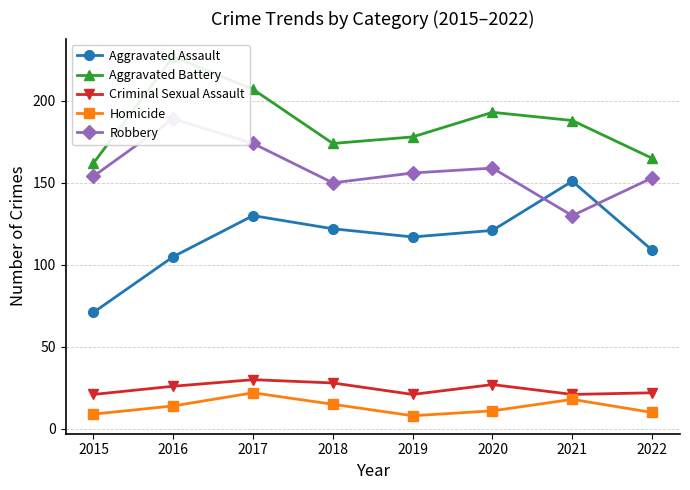

Does the chart have visible grid lines?

Yes